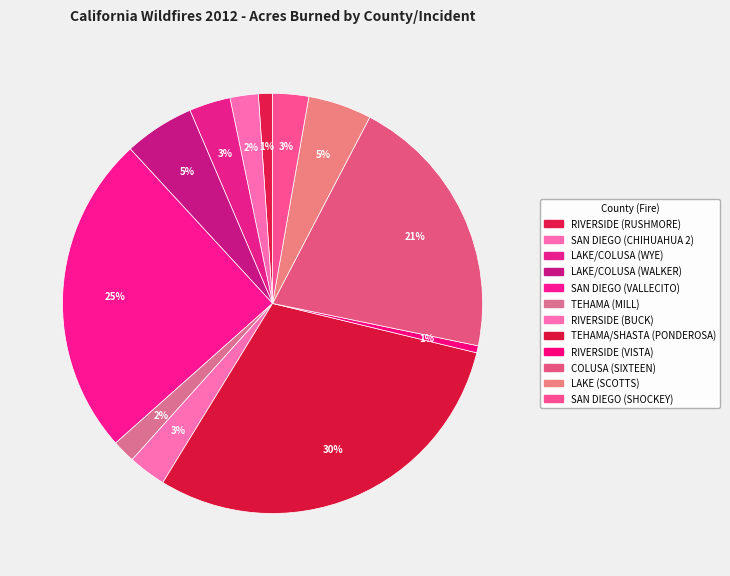

Approximately how many times larger is the value at COLUSA (SIXTEEN) compared to SAN DIEGO (CHIHUAHUA 2)?

9.5